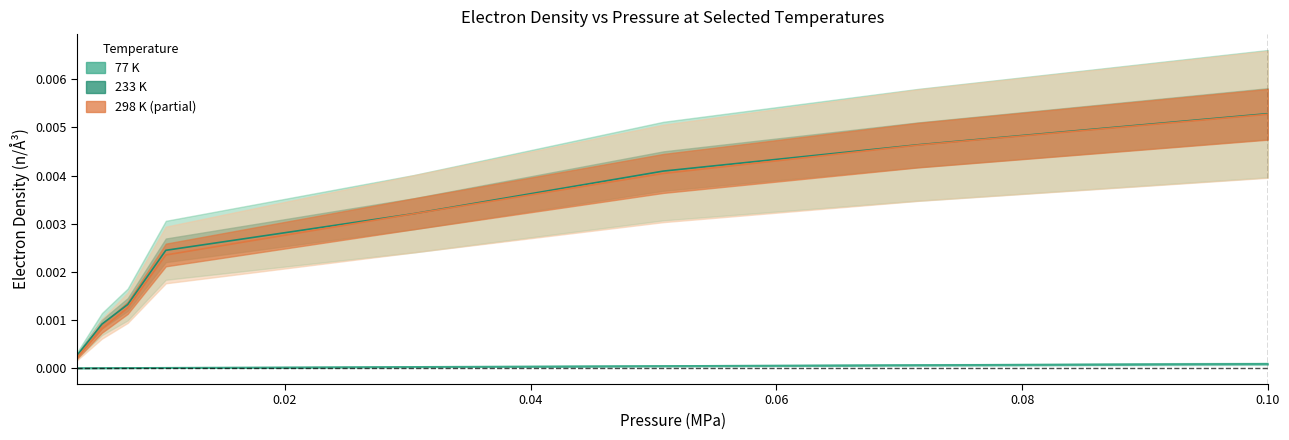

True or false: 233 K and 77 K intersect in this chart.

False